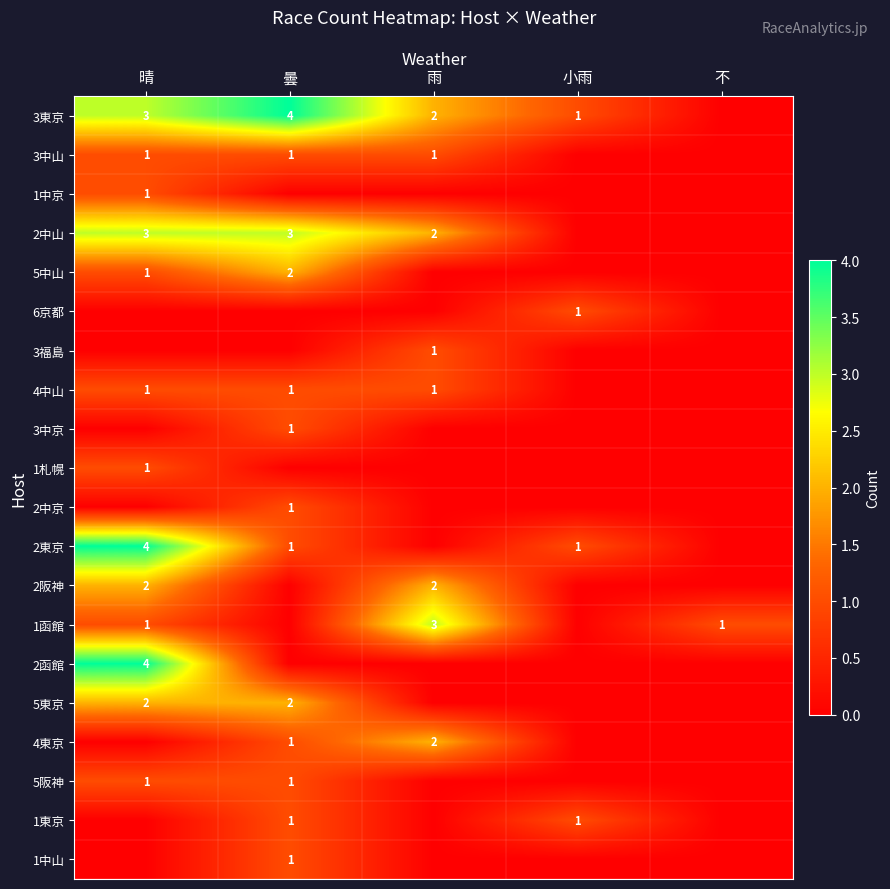

True or false: 4中山 has a value of 0 at 曇.

False